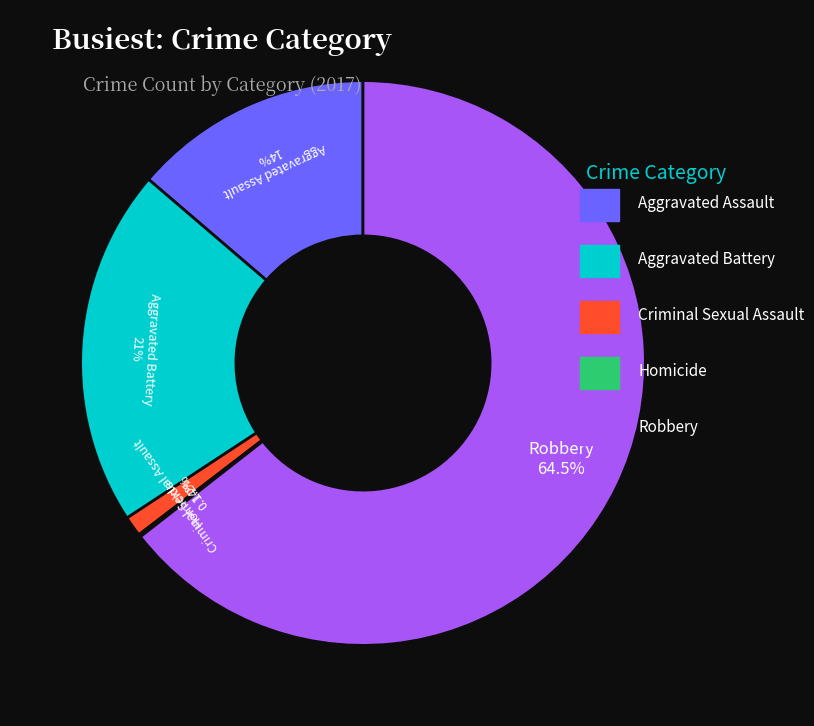

Between Criminal Sexual Assault and Robbery, which is larger?

Robbery